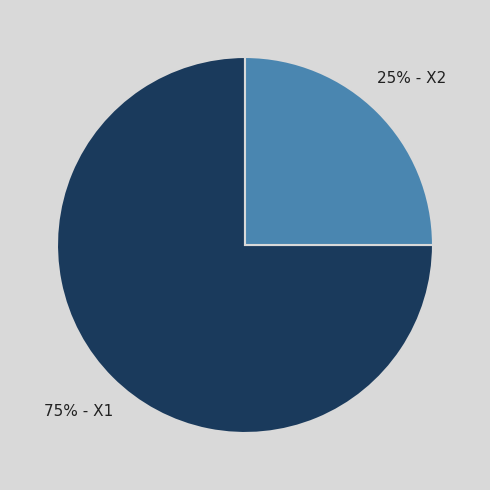

Is there any slice that represents more than half of the pie?

Yes